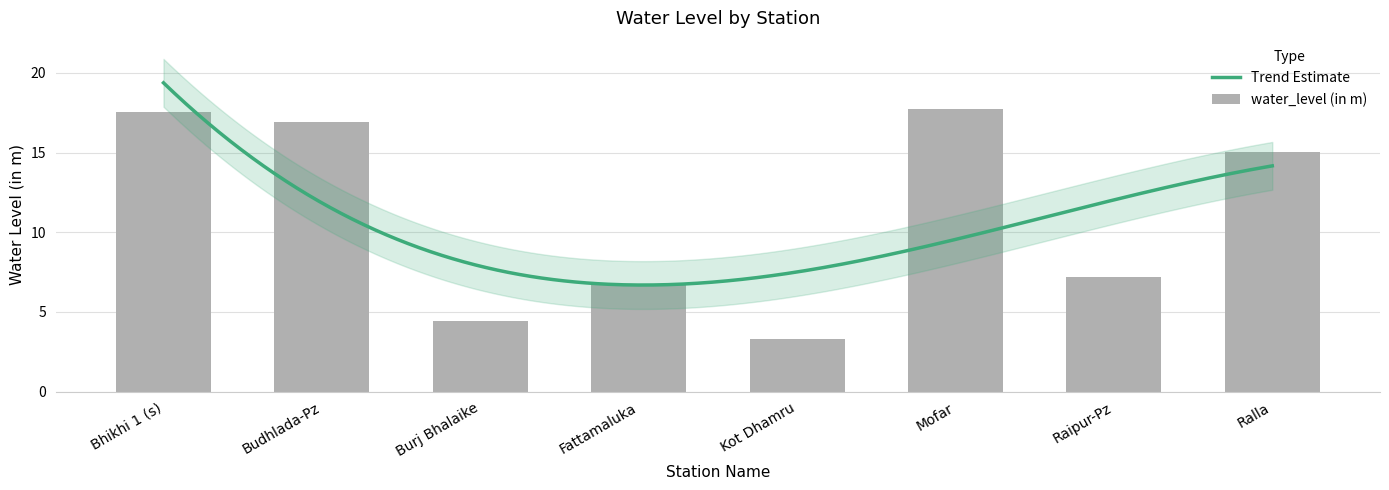

Is it true that the value at Bhikhi 1 (s) is 17.6?

True